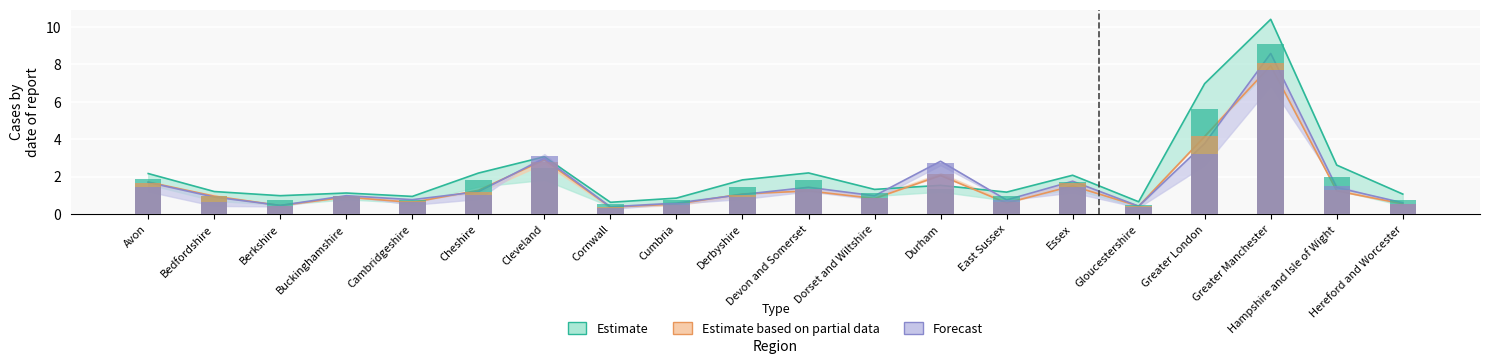

Which has a higher value, Durham or Derbyshire?

Derbyshire